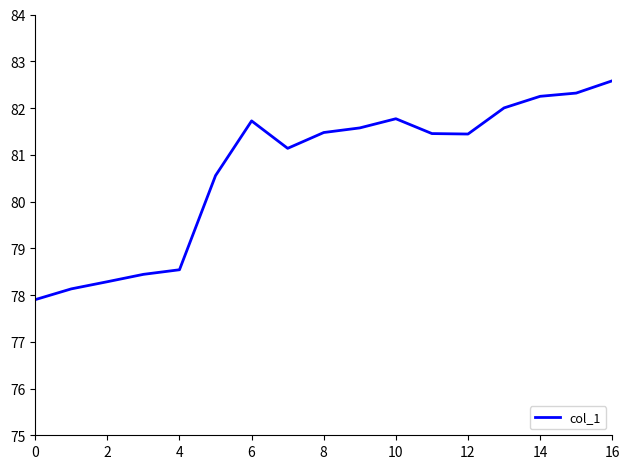

What is the minimum value shown in the chart?

77.9